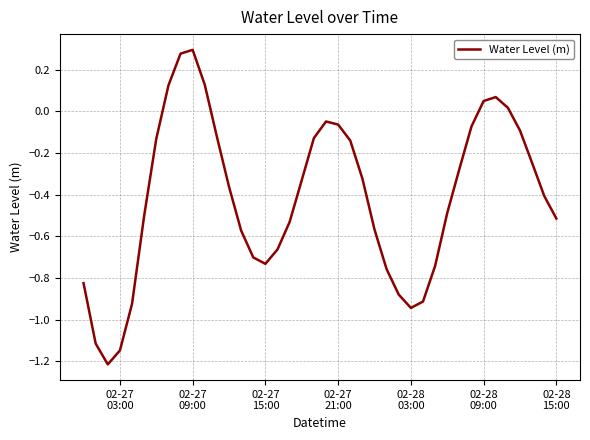

What is the difference between the second highest and second lowest values?

1.4